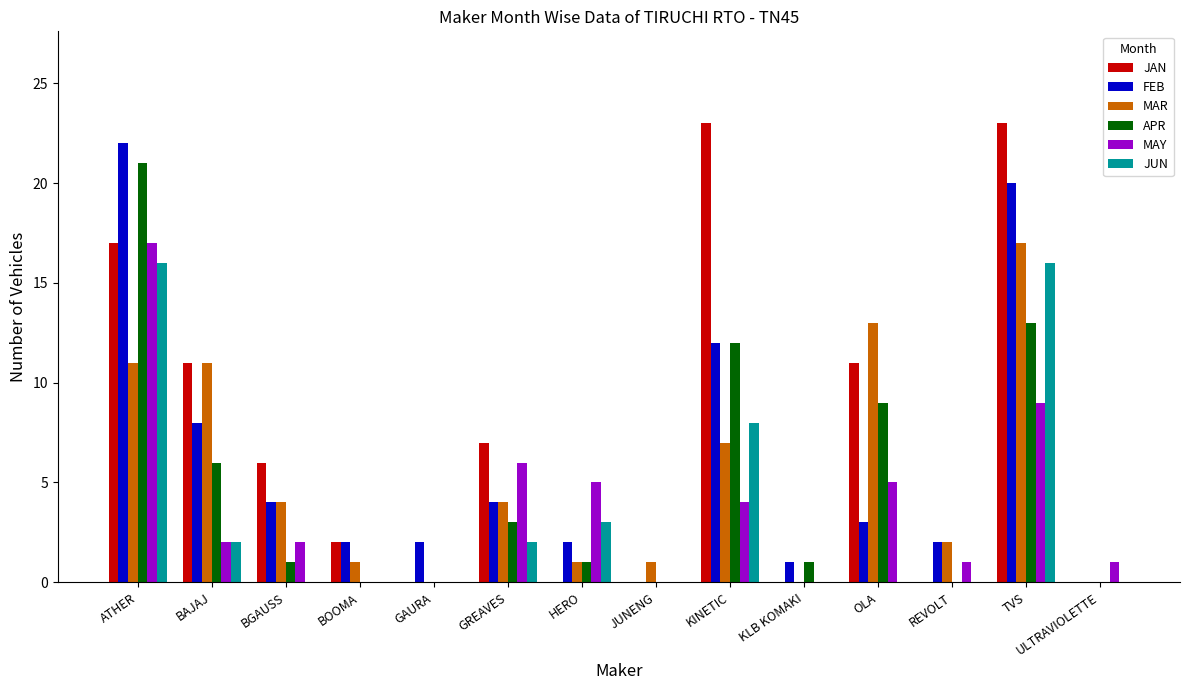

What is the sum of the JAN values at BGAUSS and GREAVES?

13